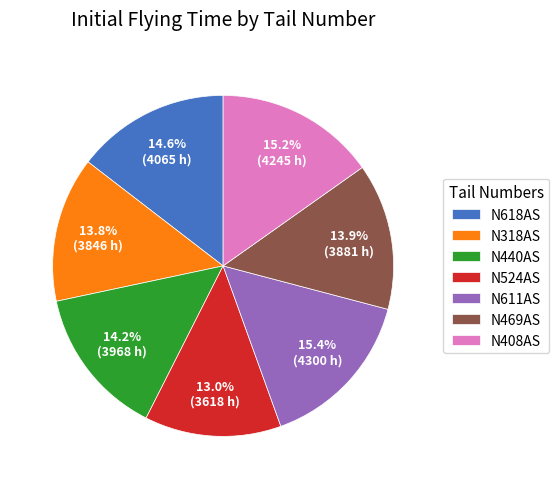

What percentage is the N469AS slice, to the nearest percent?

14%